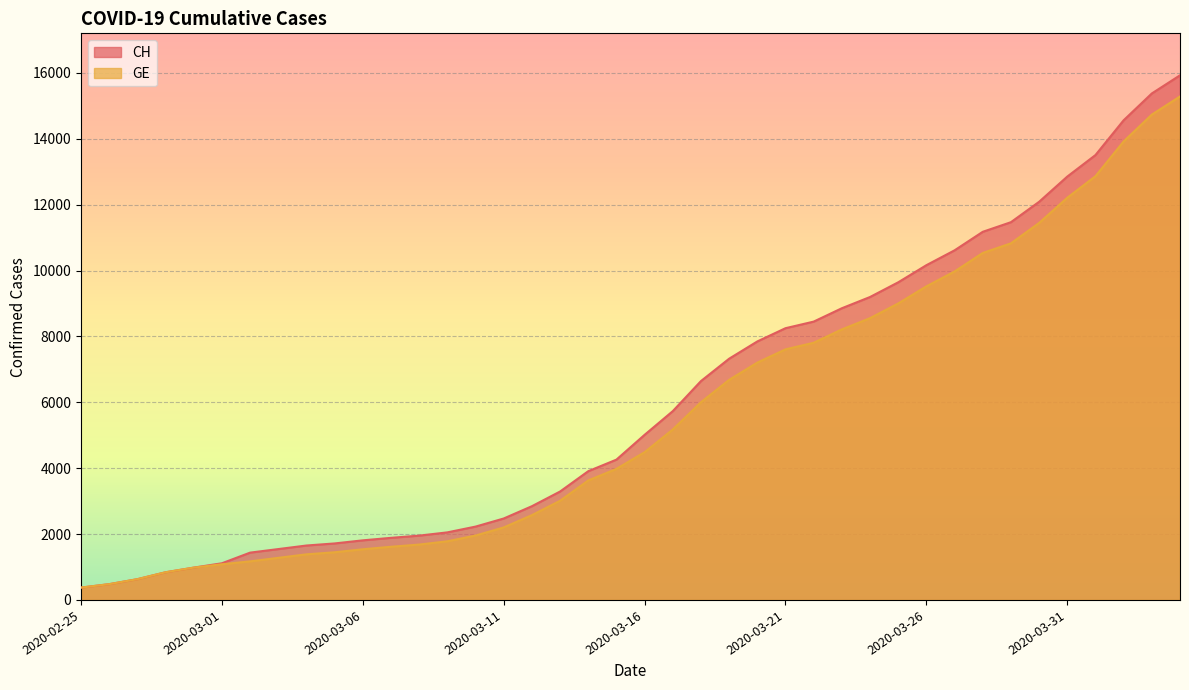

Reading left to right, what are all the values shown in this chart?

CH: 375	479	630	840	981	1113	1436	1544	1652	1715	1809	1885	1952	2051	2226	2472	2845	3291	3908	4259	5012	5731	6644	7323	7847	8249	8449	8855	9196	9642	10162	10613	11175	11467	12086	12852	13505	14561	15375	15926
GE: 375	479	630	840	981	1083	1171	1278	1384	1447	1538	1614	1681	1780	1955	2201	2574	3010	3627	3978	4485	5174	6002	6681	7205	7607	7807	8213	8554	9000	9520	9971	10533	10825	11444	12210	12863	13919	14733	15284